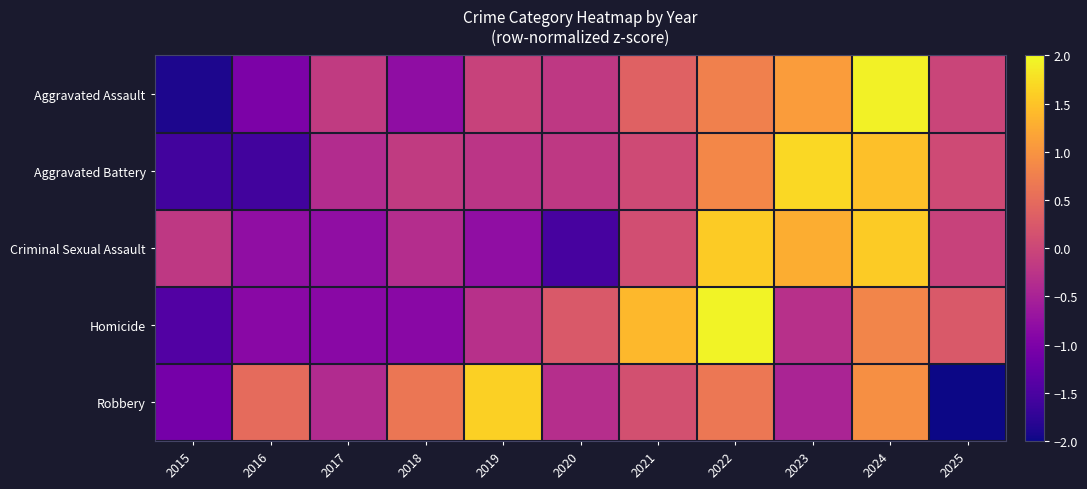

Reading right to left, transcribe all the data shown in this chart.

Aggravated Assault: 2025=-0.0	2024=1.9	2023=1.1	2022=0.8	2021=0.4	2020=-0.2	2019=-0.1	2018=-0.8	2017=-0.2	2016=-1.0	2015=-1.9
Aggravated Battery: 2025=0.1	2024=1.5	2023=1.7	2022=0.9	2021=0.1	2020=-0.2	2019=-0.2	2018=-0.2	2017=-0.4	2016=-1.6	2015=-1.6
Criminal Sexual Assault: 2025=-0.1	2024=1.6	2023=1.3	2022=1.6	2021=0.1	2020=-1.5	2019=-0.8	2018=-0.3	2017=-0.8	2016=-0.8	2015=-0.2
Homicide: 2025=0.3	2024=0.8	2023=-0.3	2022=1.9	2021=1.4	2020=0.3	2019=-0.3	2018=-0.9	2017=-0.9	2016=-0.9	2015=-1.4
Robbery: 2025=-2.2	2024=0.9	2023=-0.5	2022=0.6	2021=0.1	2020=-0.3	2019=1.6	2018=0.6	2017=-0.4	2016=0.5	2015=-1.1